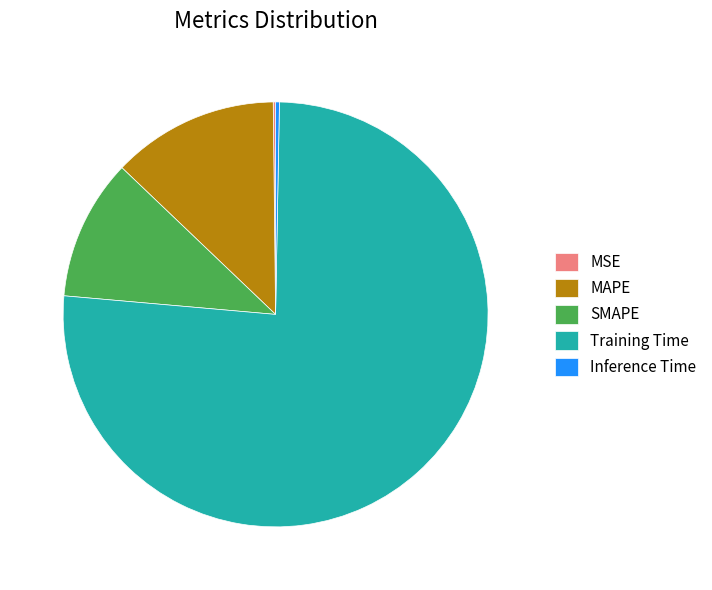

Combined, do SMAPE and MAPE account for over 50%?

No